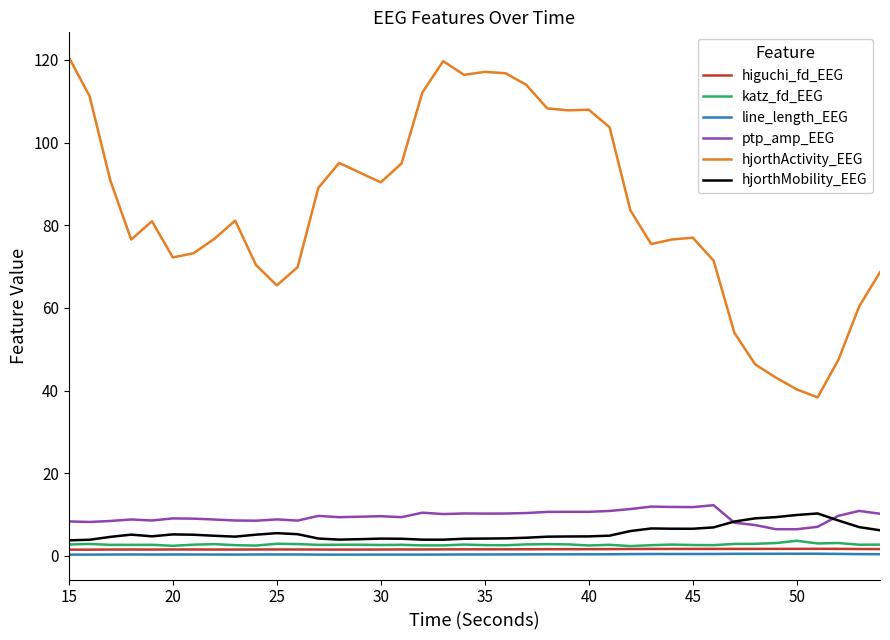

What is the maximum value shown in the chart?

120.7